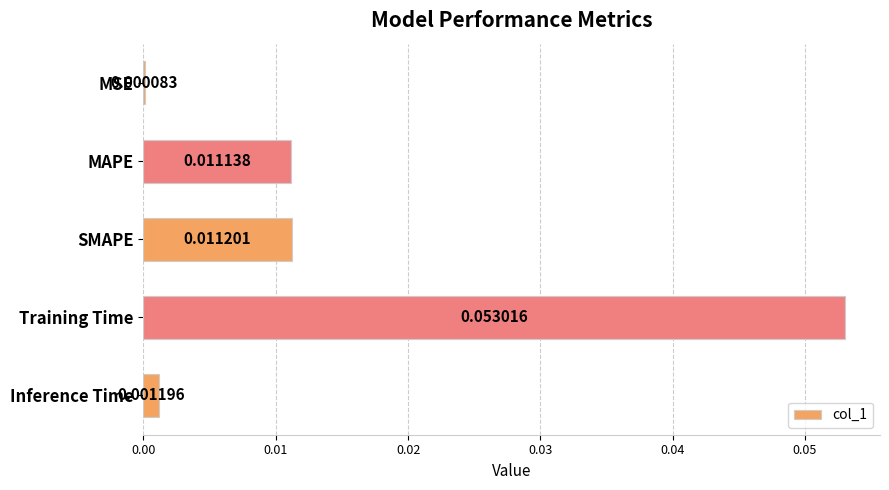

Are the bars horizontal?

Yes